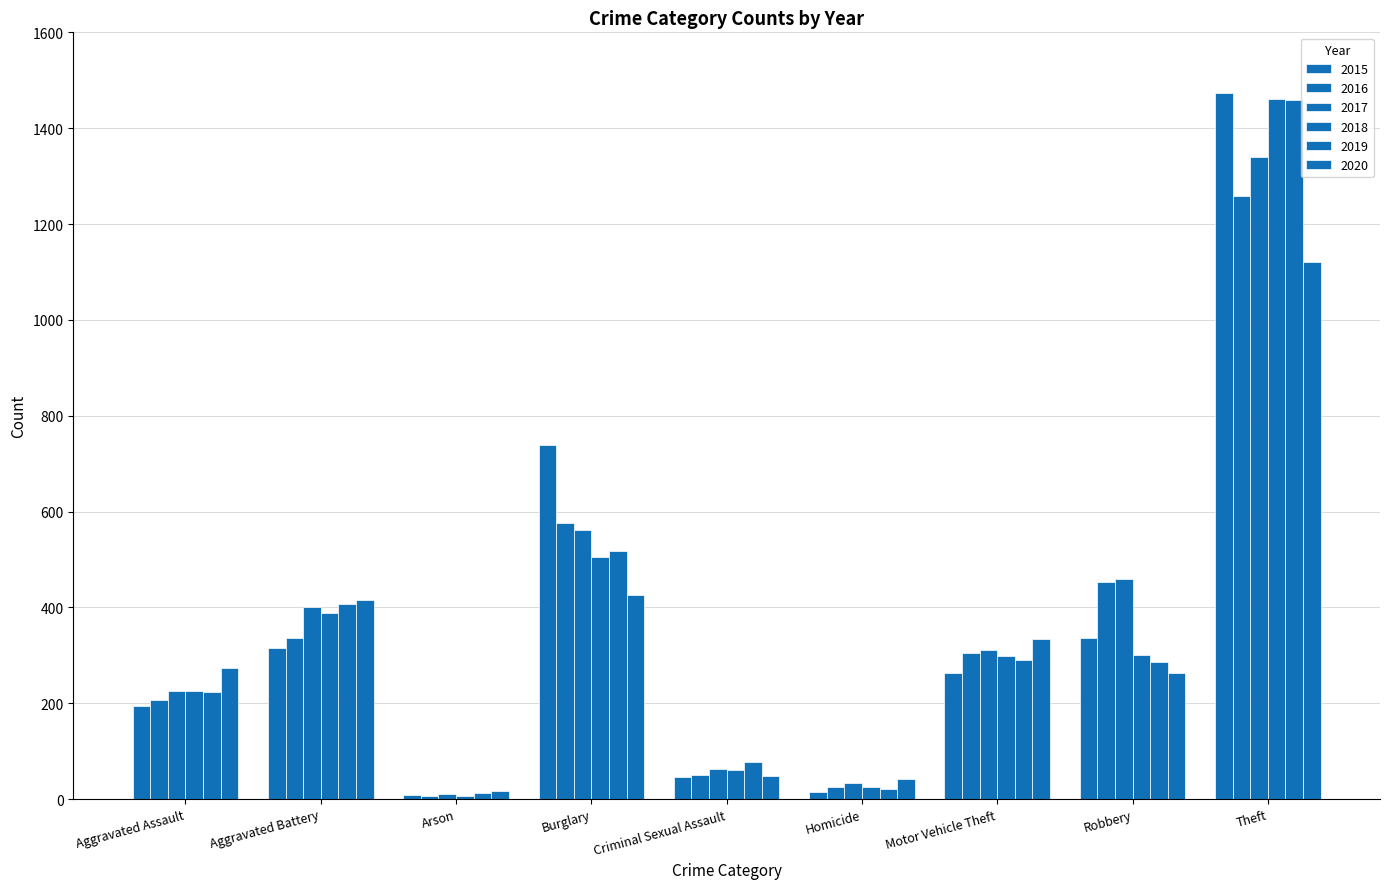

Which series changed the most between Arson and Homicide?

2020